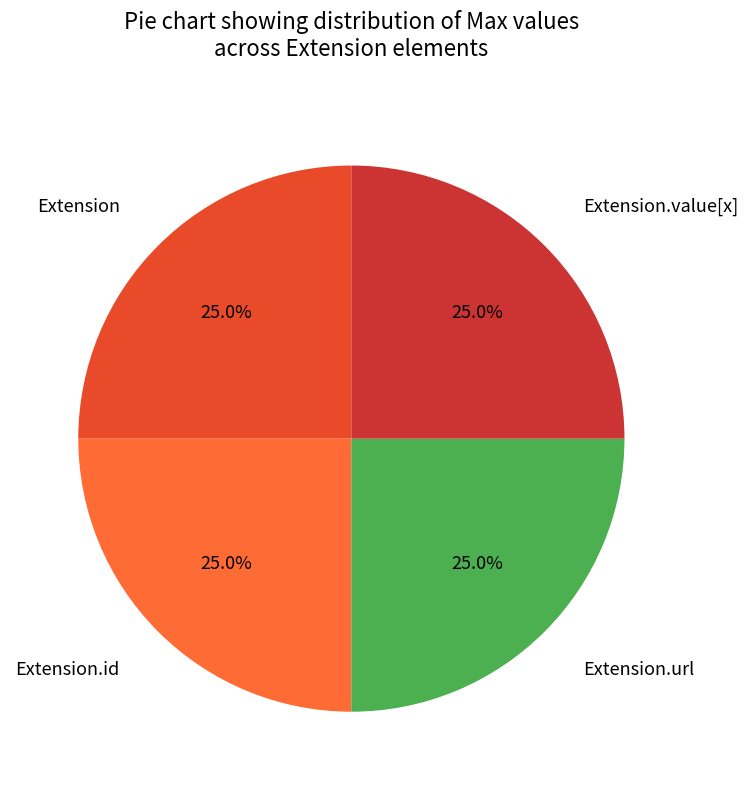

Count the number of slices in the pie.

4